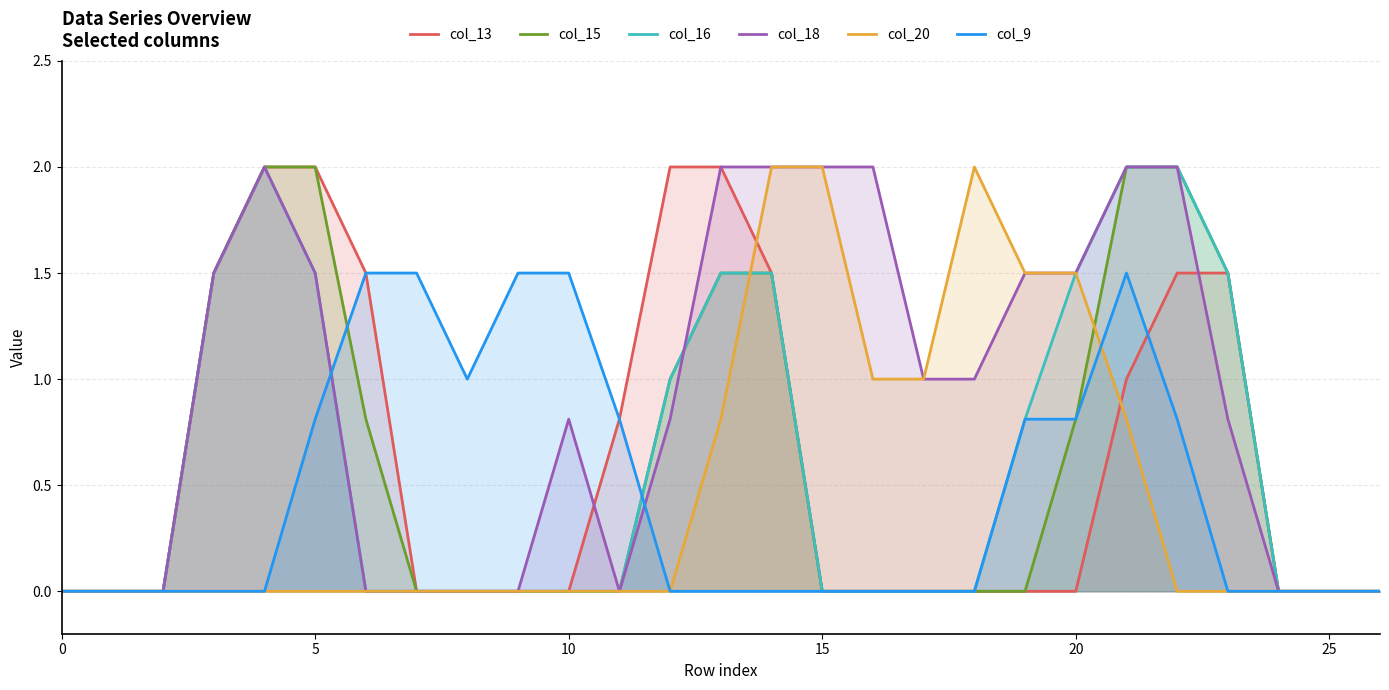

At which category is the sum across all series the highest?

21